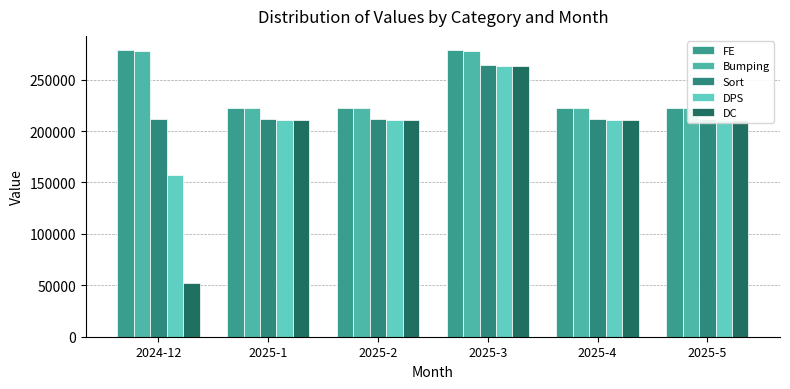

Which series has the largest total across all categories?

FE